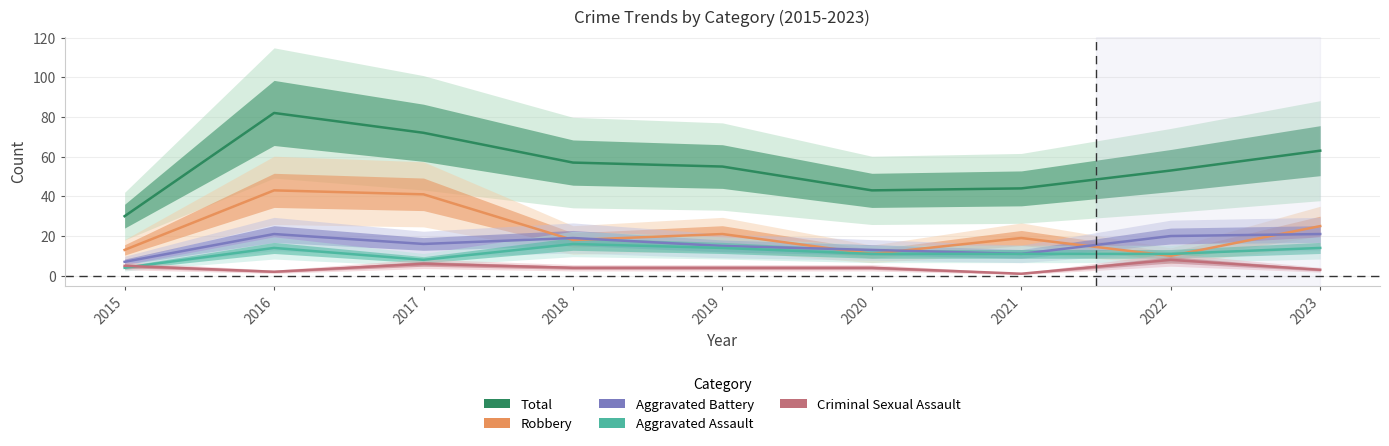

Which has a higher value, 2019 or 2022?

2019